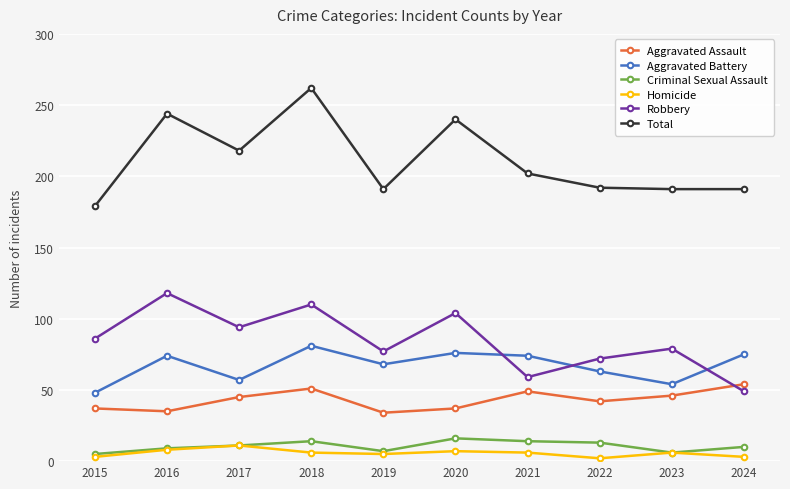

True or false: Total and Aggravated Battery cross at least once.

False